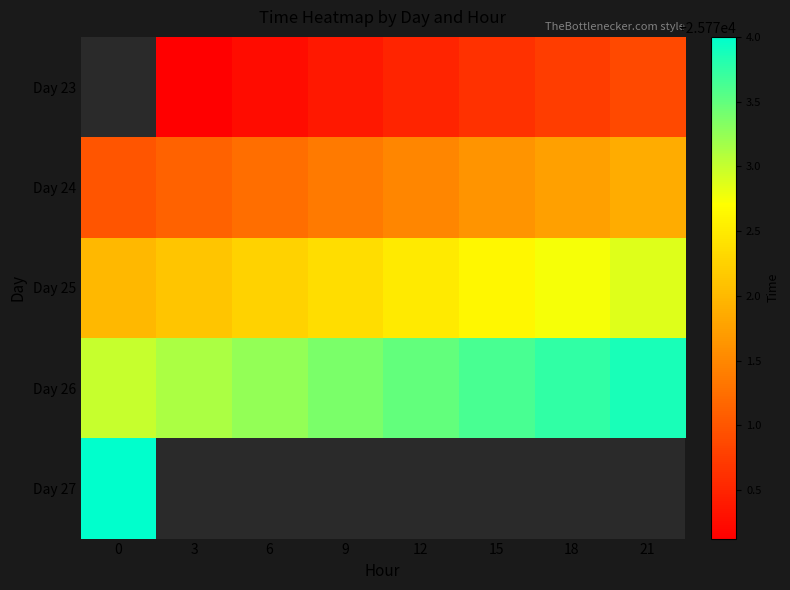

How many distinct data groups are displayed?

5